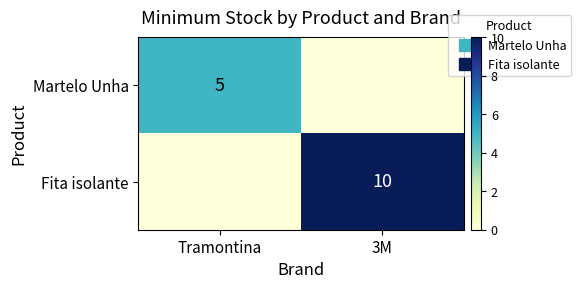

Rank the series at Tramontina from lowest to highest value.

Fita isolante, Martelo Unha